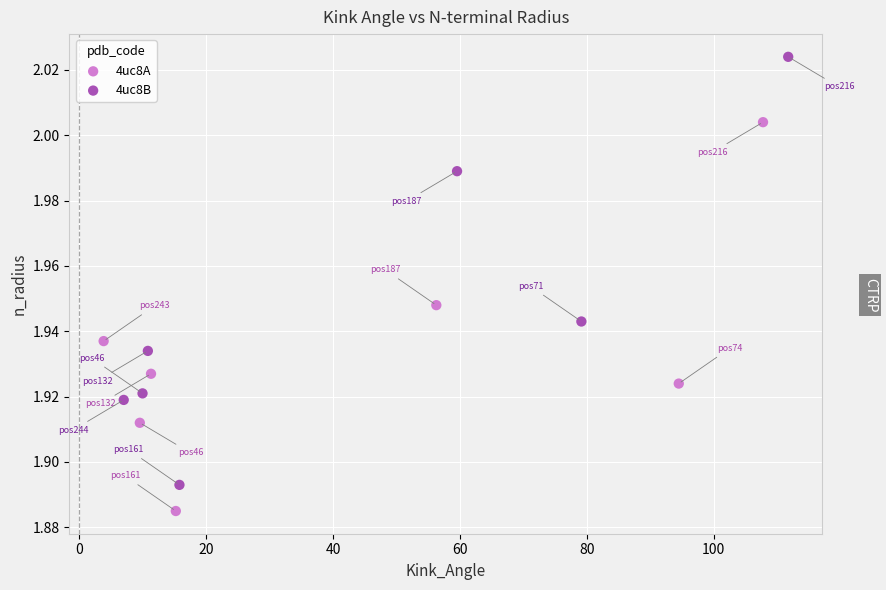

Which series has the largest Y range (max minus min)?

4uc8B